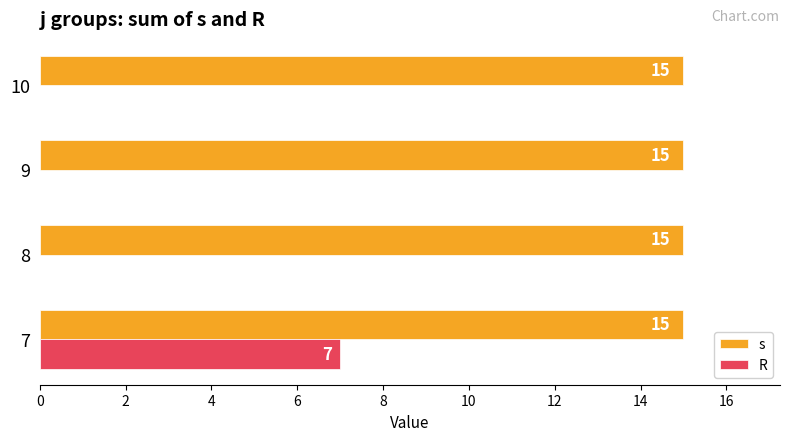

Which series has the largest total across all categories?

s